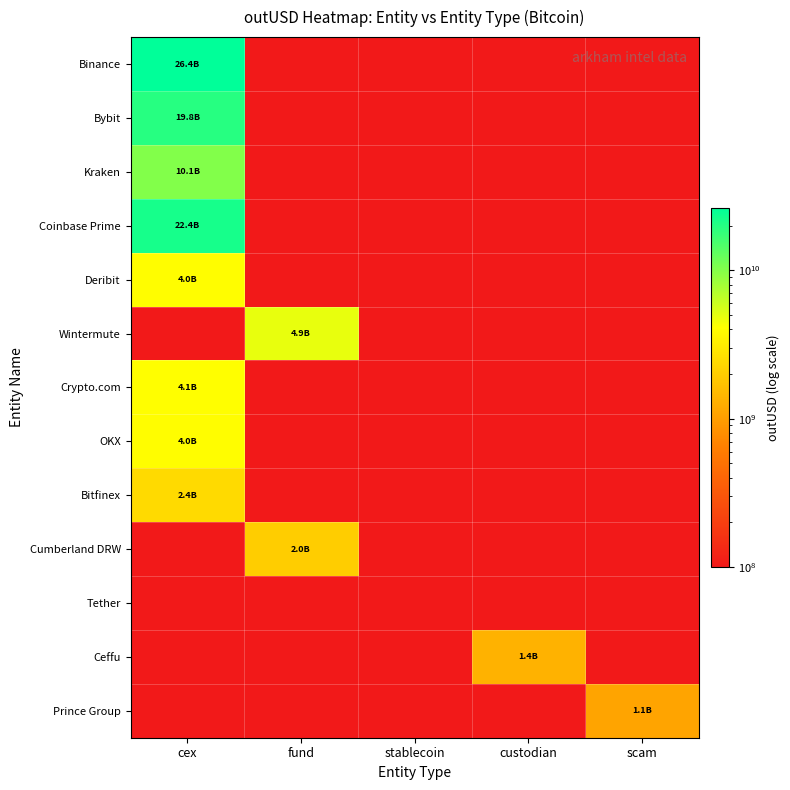

Which series has the widest spread of values?

Binance